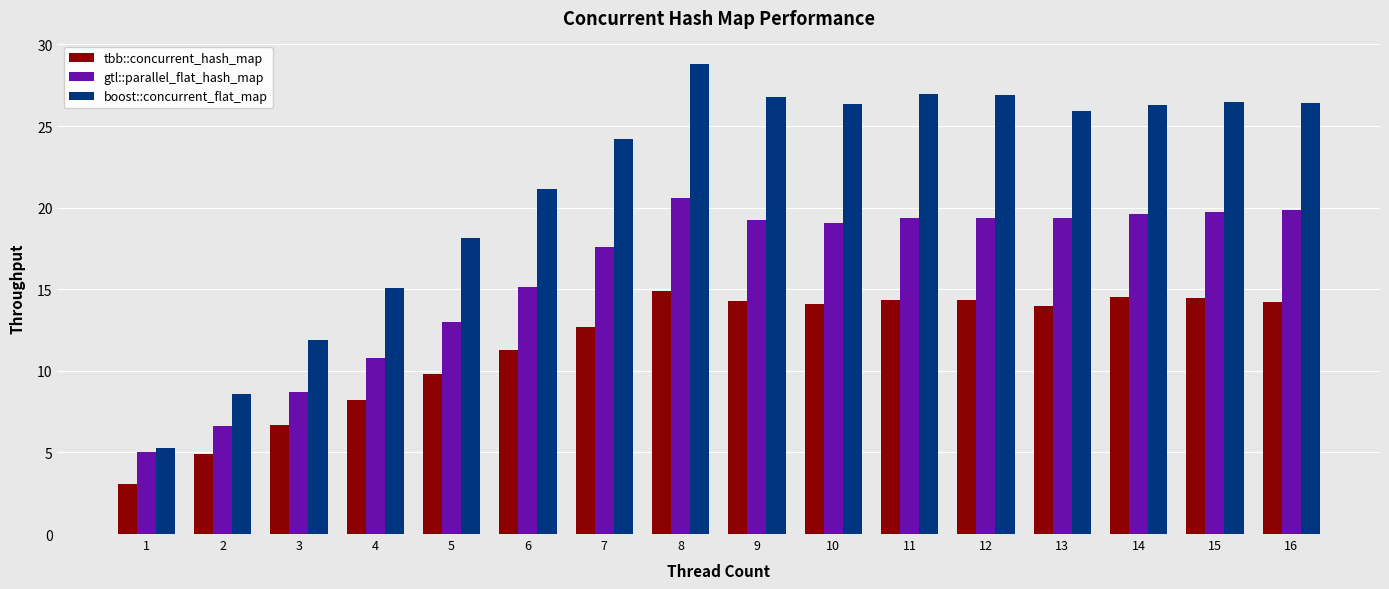

Count the number of categories in the chart.

16